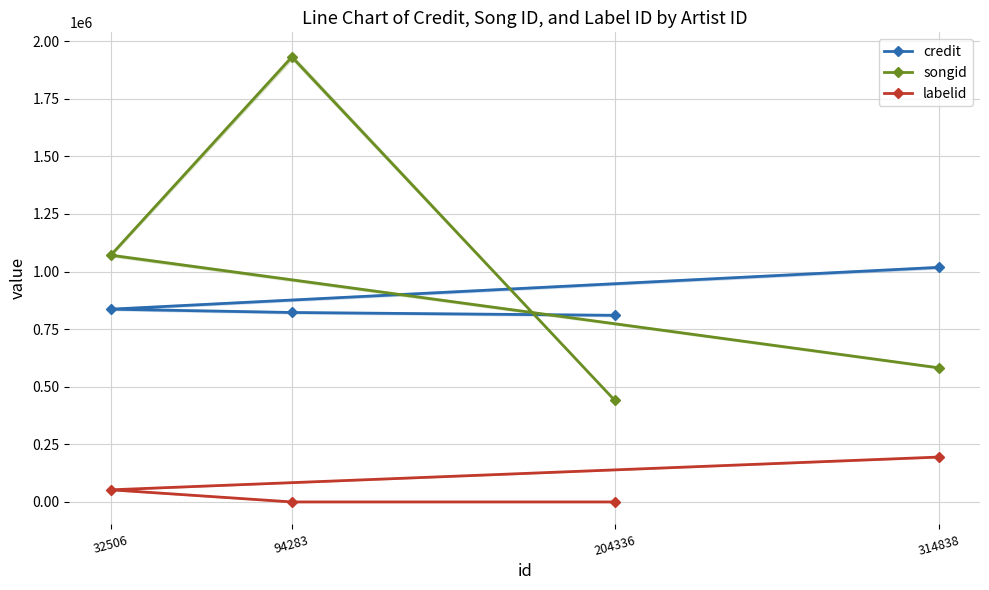

List the labels in order of songid value, largest first.

94283, 32506, 314838, 204336